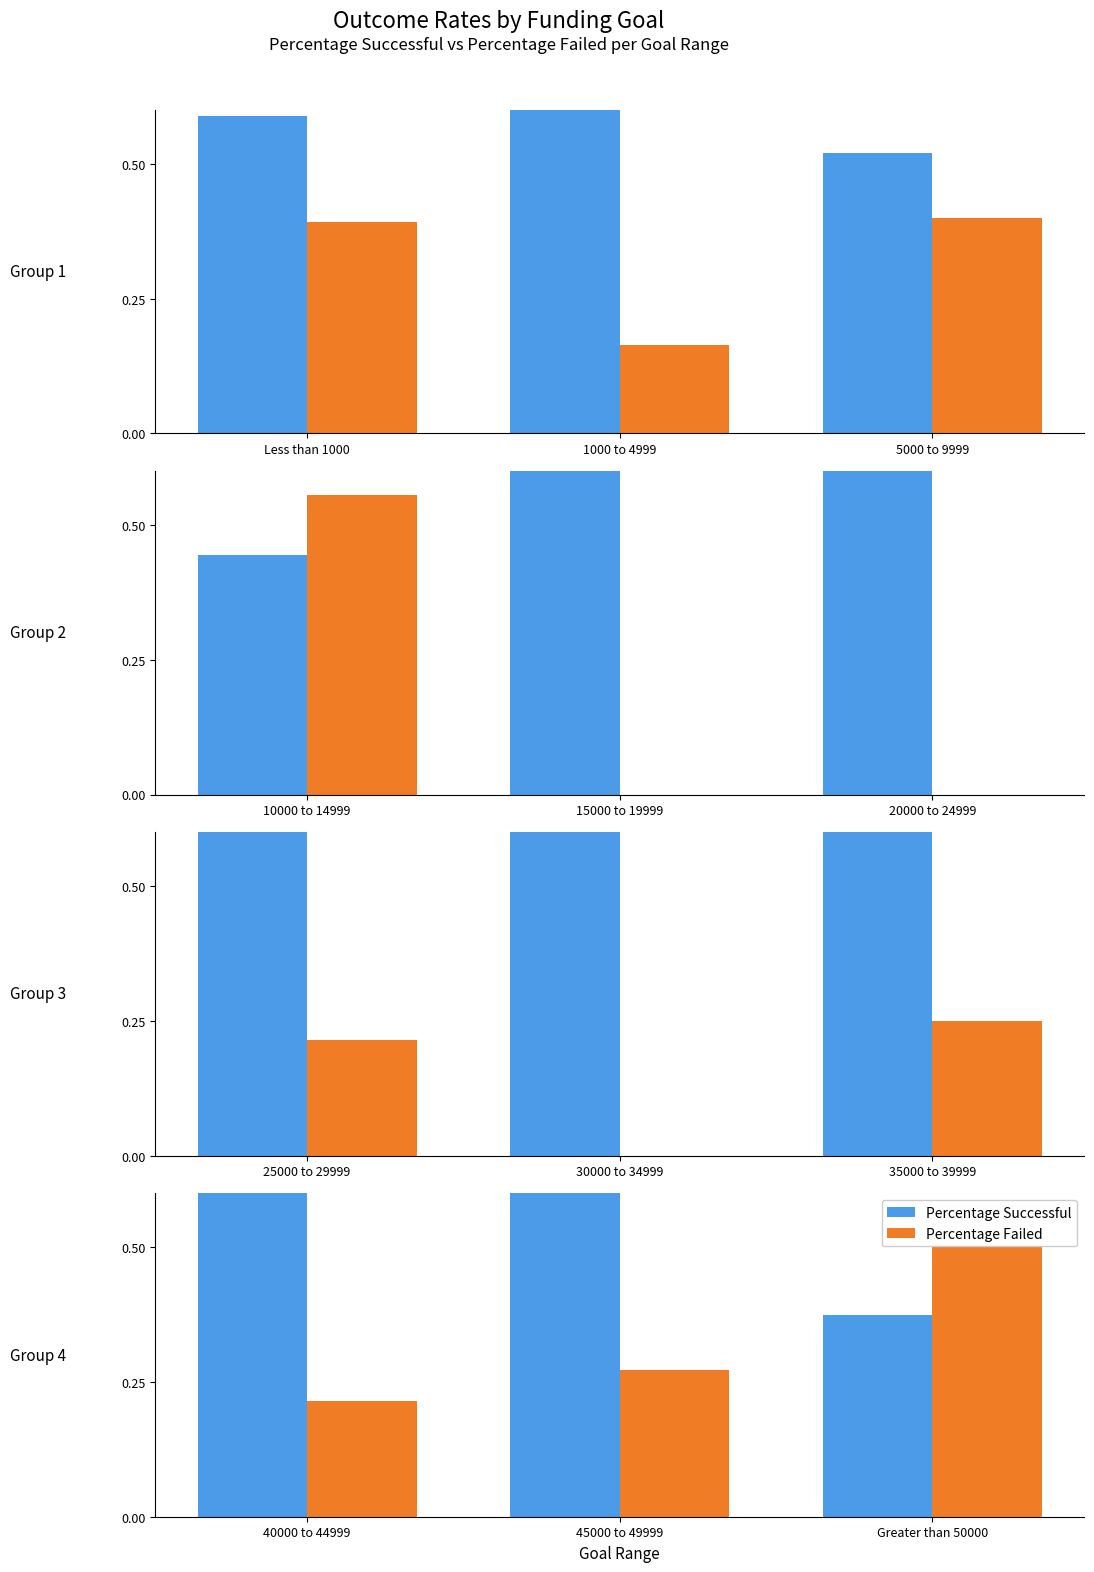

Between 40000 to 44999 and Greater than 50000, which series saw the biggest shift?

Percentage Successful